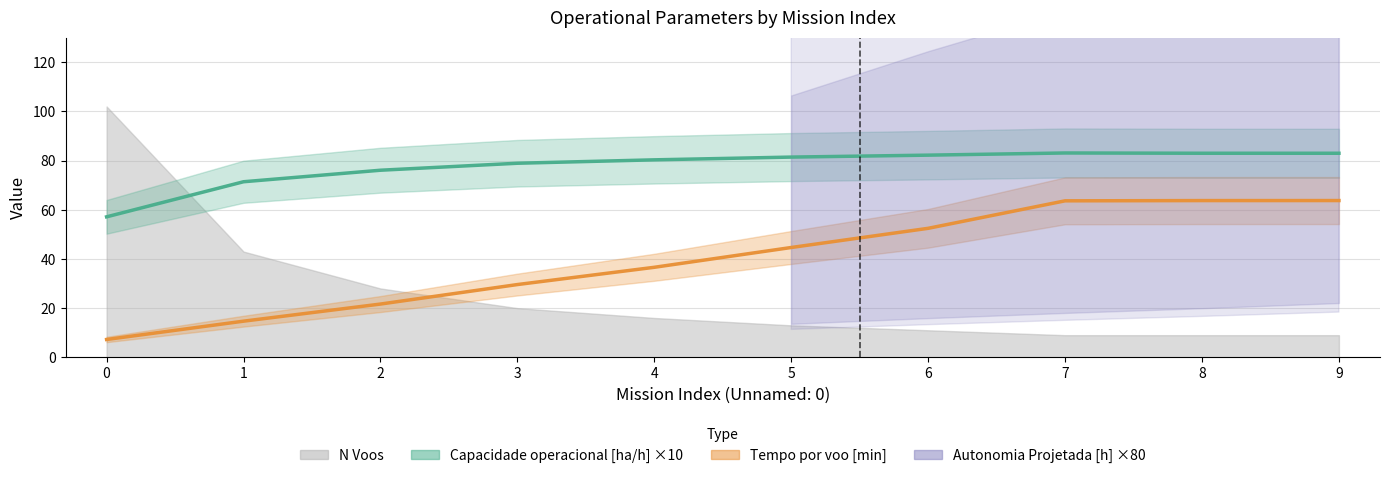

Rank the series by their average value, from lowest to highest.

N Voos, Tempo por voo [min], Capacidade operacional [ha/h]